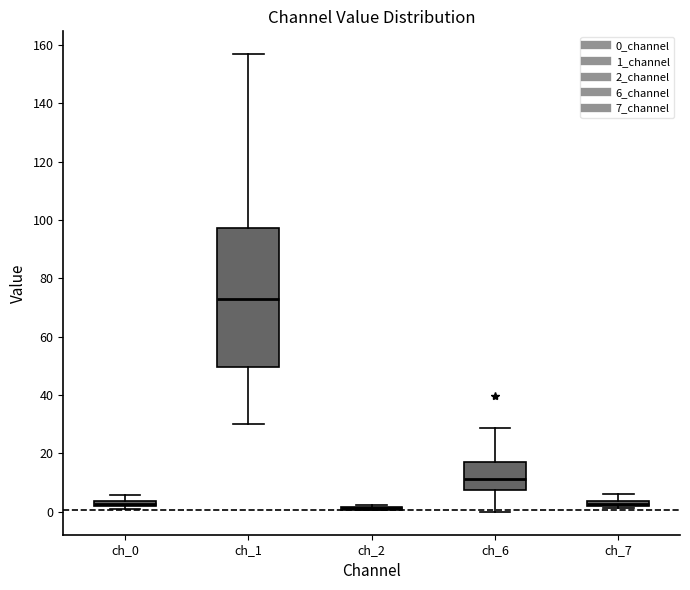

Comparing the boxes themselves (not the whiskers), which one is the tallest?

ch_1